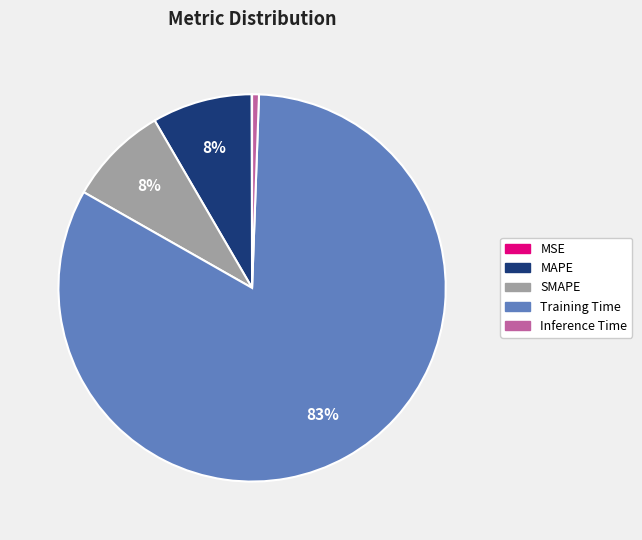

Which slice is the largest?

Training Time